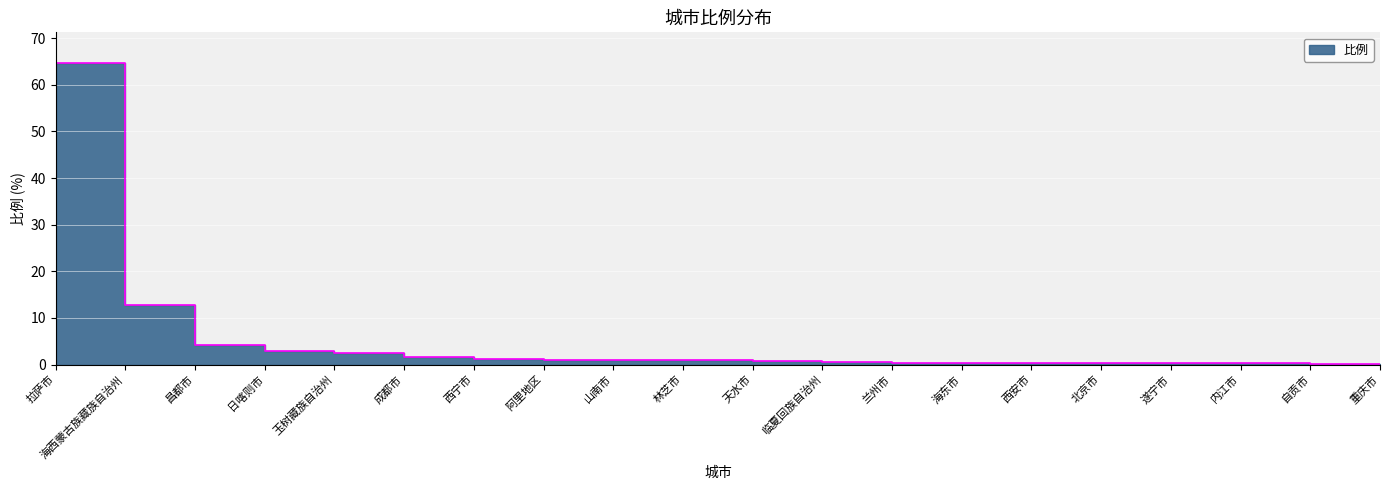

What is the minimum value shown in the chart?

0.2